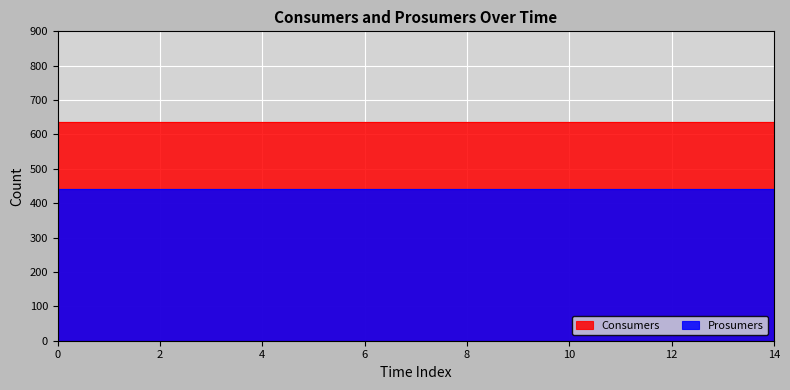

Reading left to right, extract all data points from this chart.

Consumers: 635	635	635	635	635	635	635	635	635	635	635	635	635	635	635
Prosumers: 440	440	440	440	440	440	440	440	440	440	440	440	440	440	440